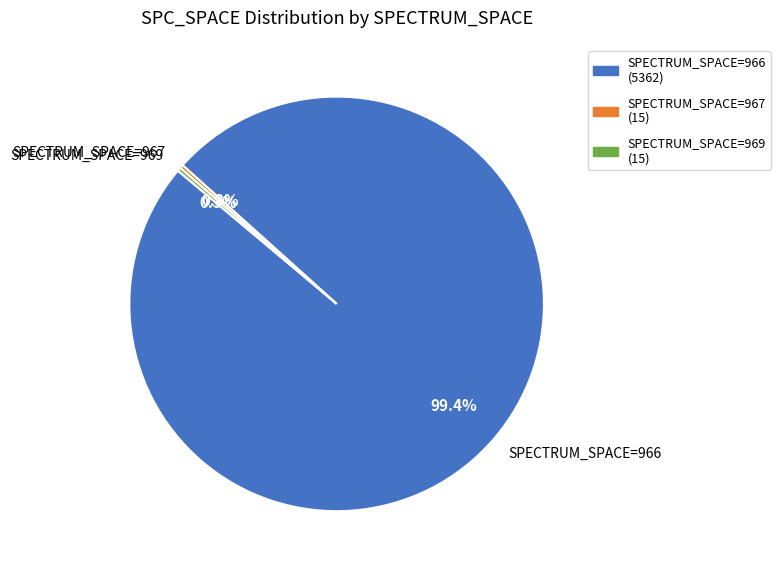

Which has a higher value, SPECTRUM_SPACE=966 or SPECTRUM_SPACE=969?

SPECTRUM_SPACE=966